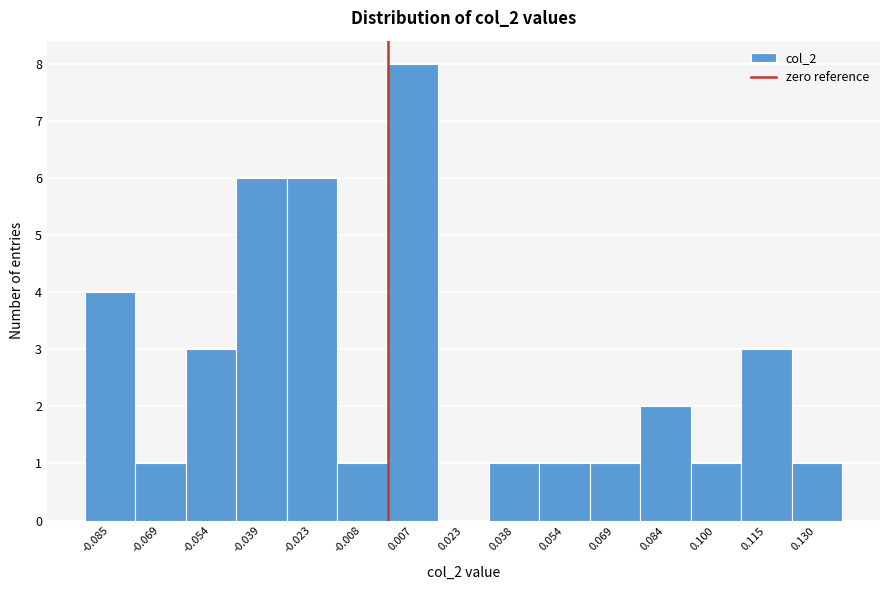

How tall is the bar that spans 0.122 to 0.138 on the x-axis? Neither the bar edges nor the heights are printed on the chart, so give them approximately, as read against the axes.

1